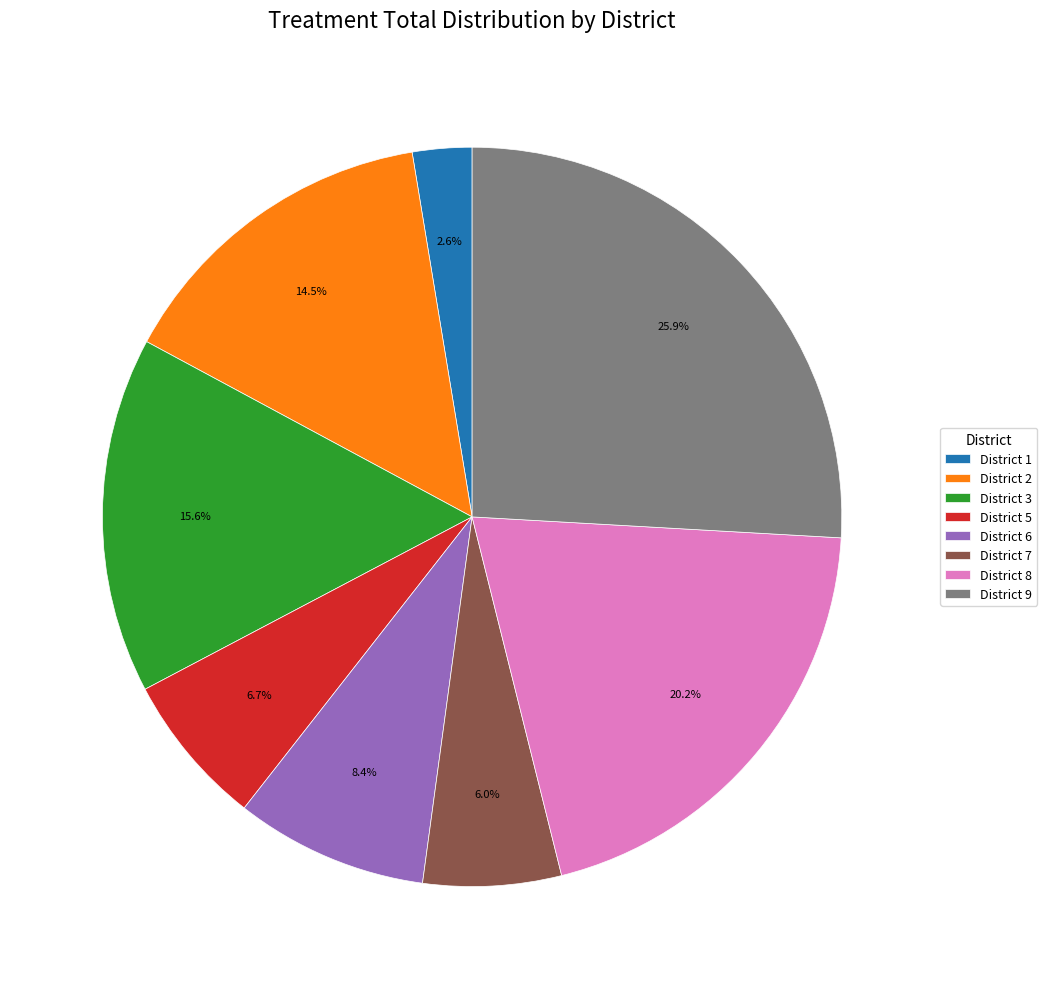

Is the sum of District 3 and District 8 greater than half?

No